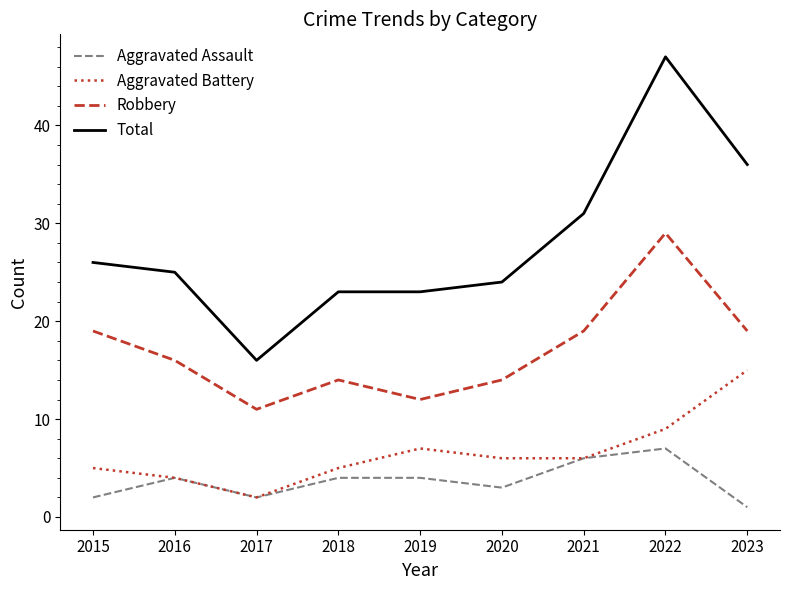

Which category has the highest value in the Robbery series?

2022